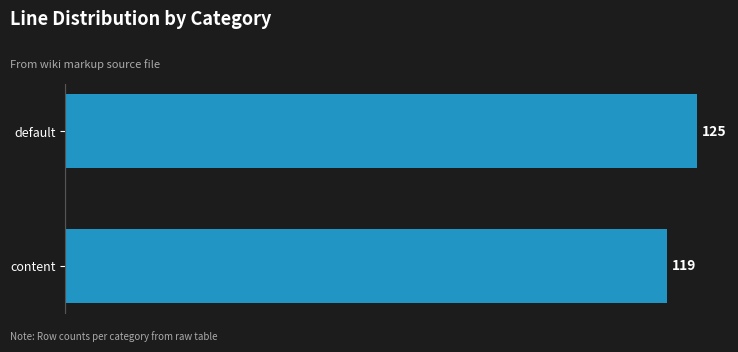

What is the average value?

122